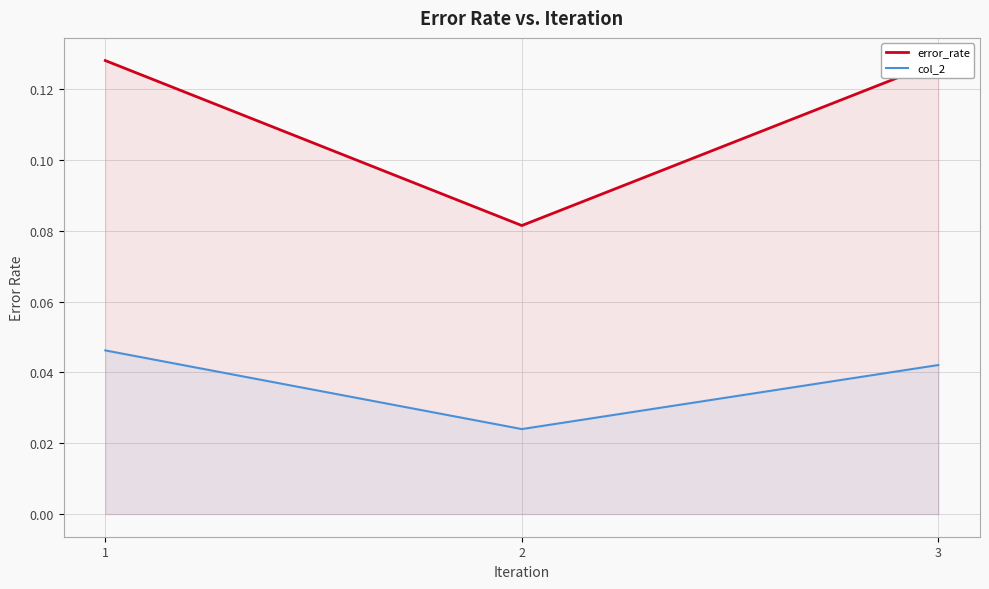

Which label corresponds to the largest value in the chart?

1